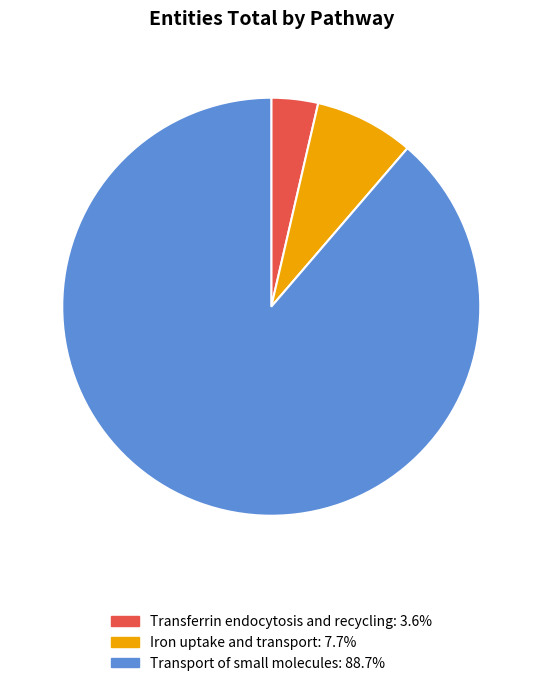

Is there any slice that represents more than half of the pie?

Yes